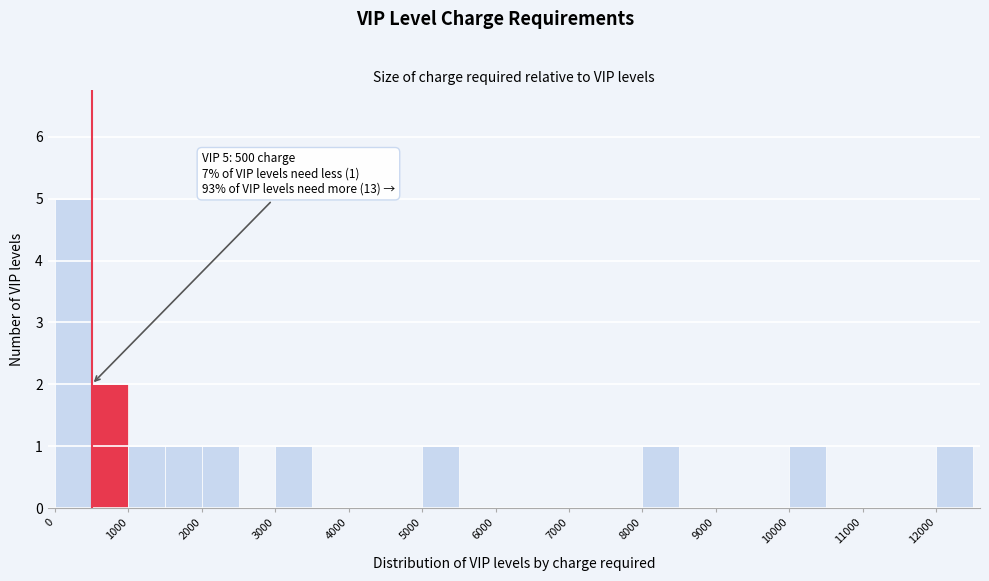

Over which range of the x-axis is the bar tallest?

0 to 500